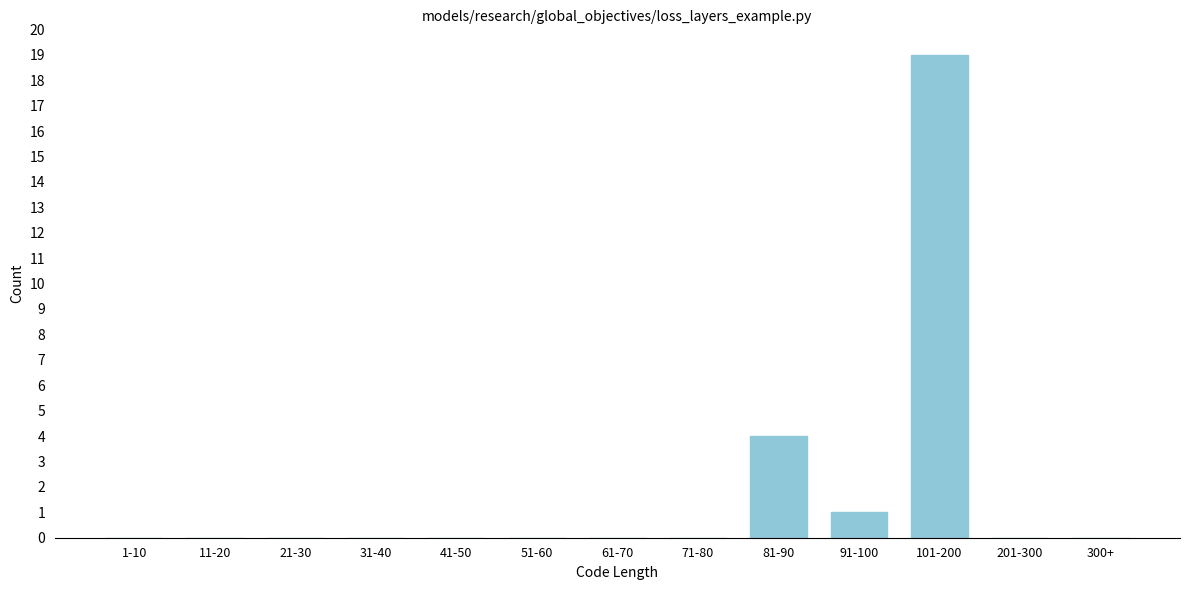

Reading right to left, extract all data points from this chart.

300+=0	201-300=0	101-200=19	91-100=1	81-90=4	71-80=0	61-70=0	51-60=0	41-50=0	31-40=0	21-30=0	11-20=0	1-10=0